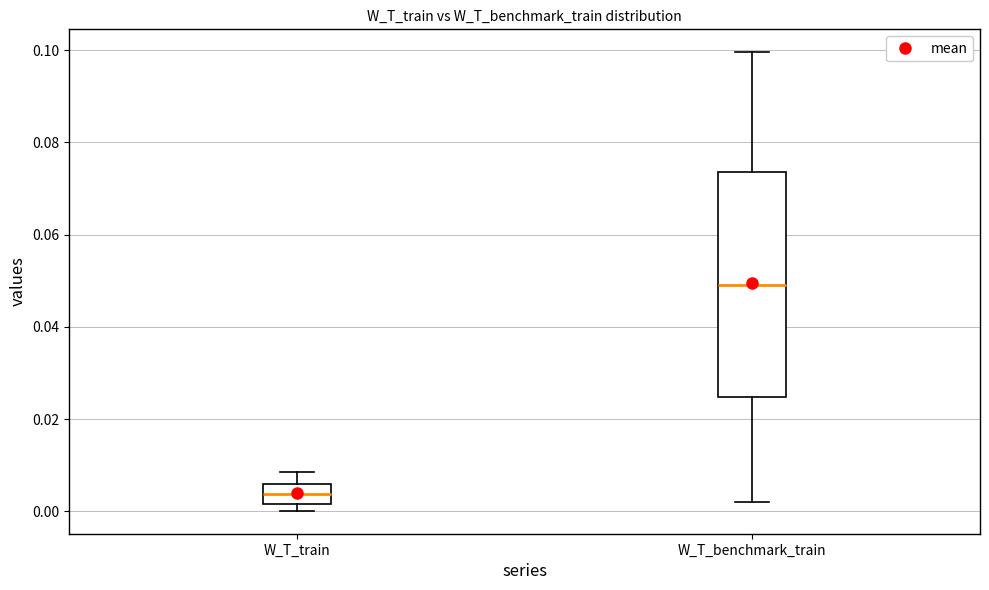

Which box is the tallest, from its lower edge to its upper edge?

W_T_benchmark_train